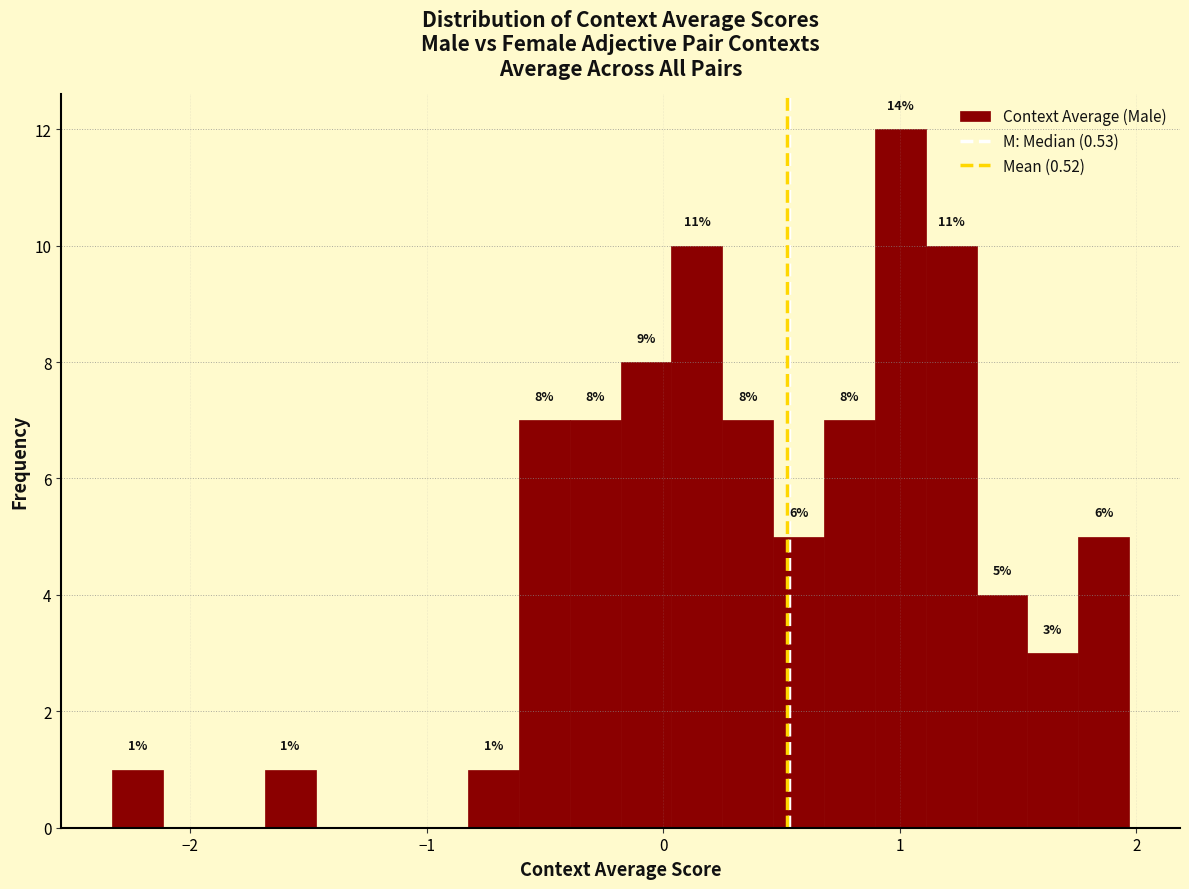

Around what value on the x-axis is the tallest bar? Give the approximate position of its centre, as read against the axis.

1.0